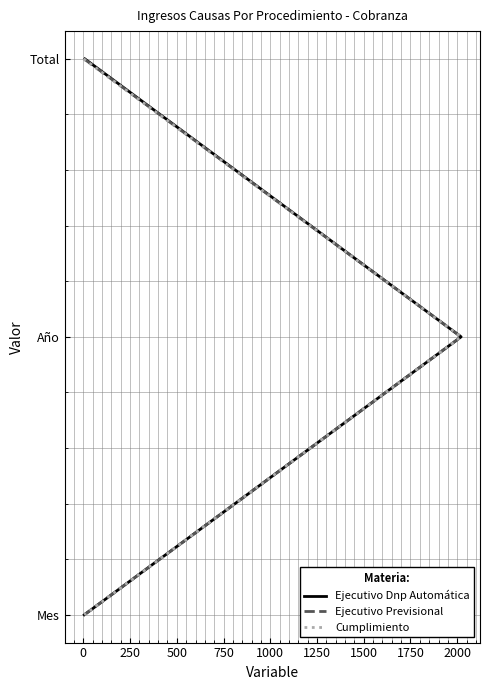

Does the chart display data point markers on the line(s)?

No